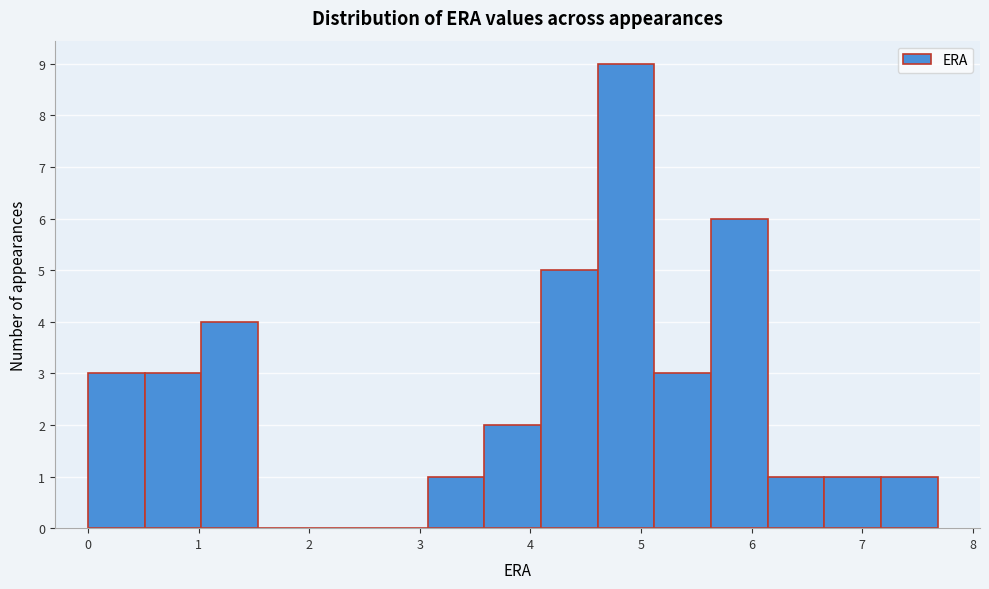

Which range on the x-axis has the tallest bar?

4.6 to 5.1